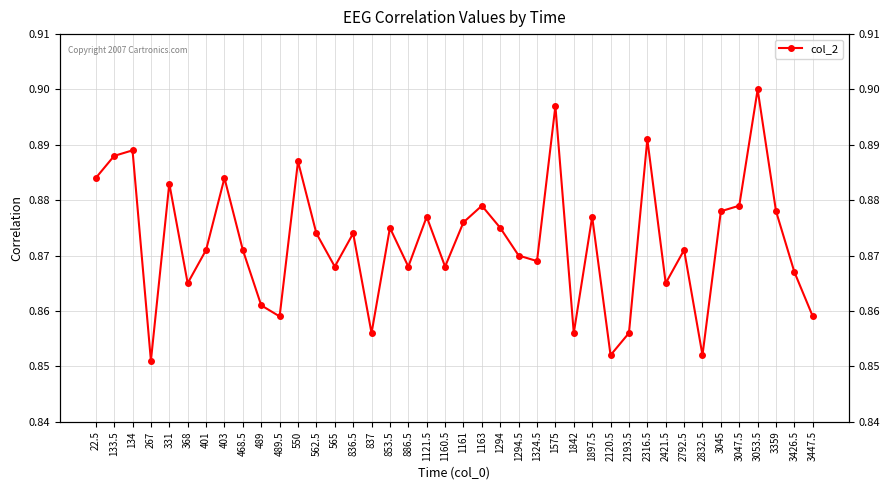

What position from the right is 267?

37